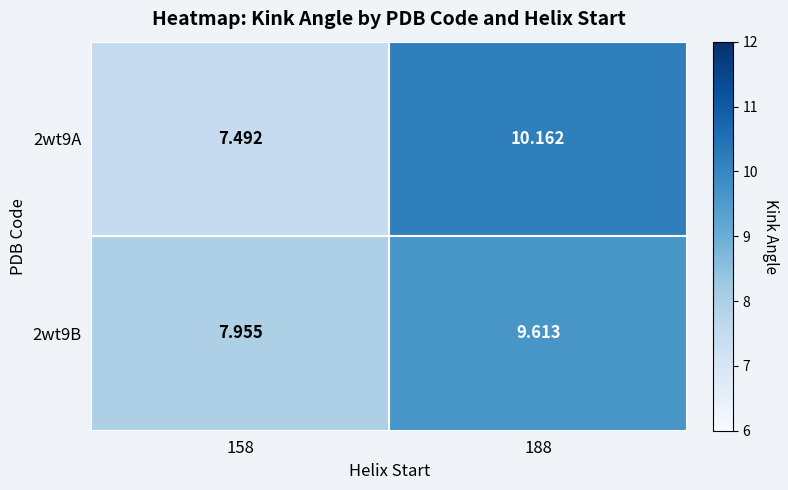

Is the value of 2wt9A at 188 greater than the value of 2wt9B at 158?

Yes